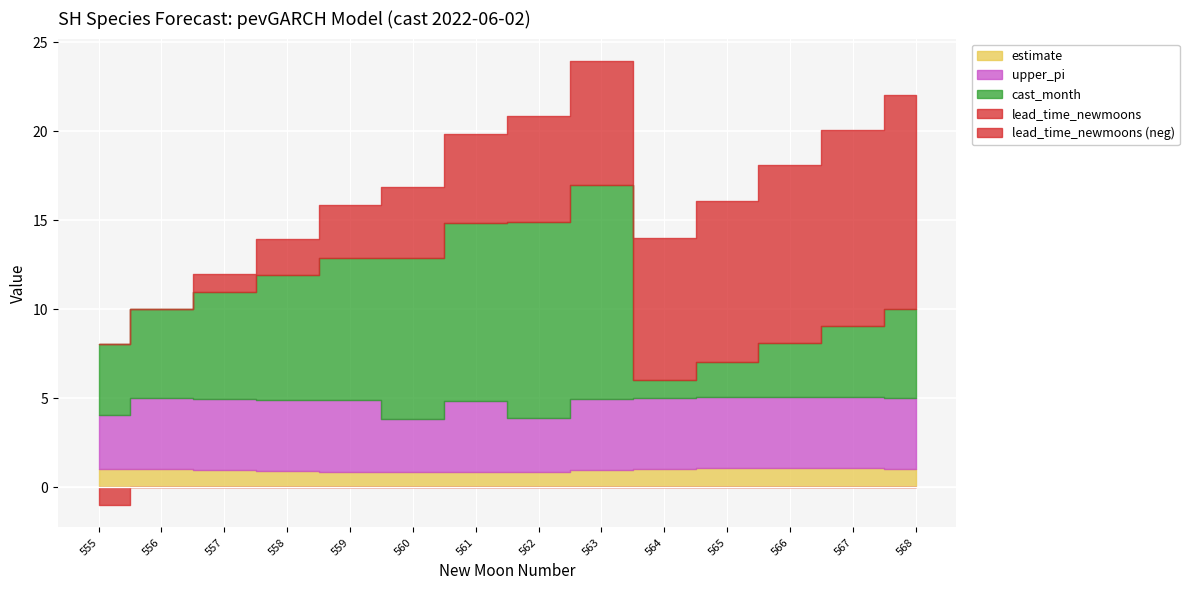

What is the sum of all cast_month values?

87.0